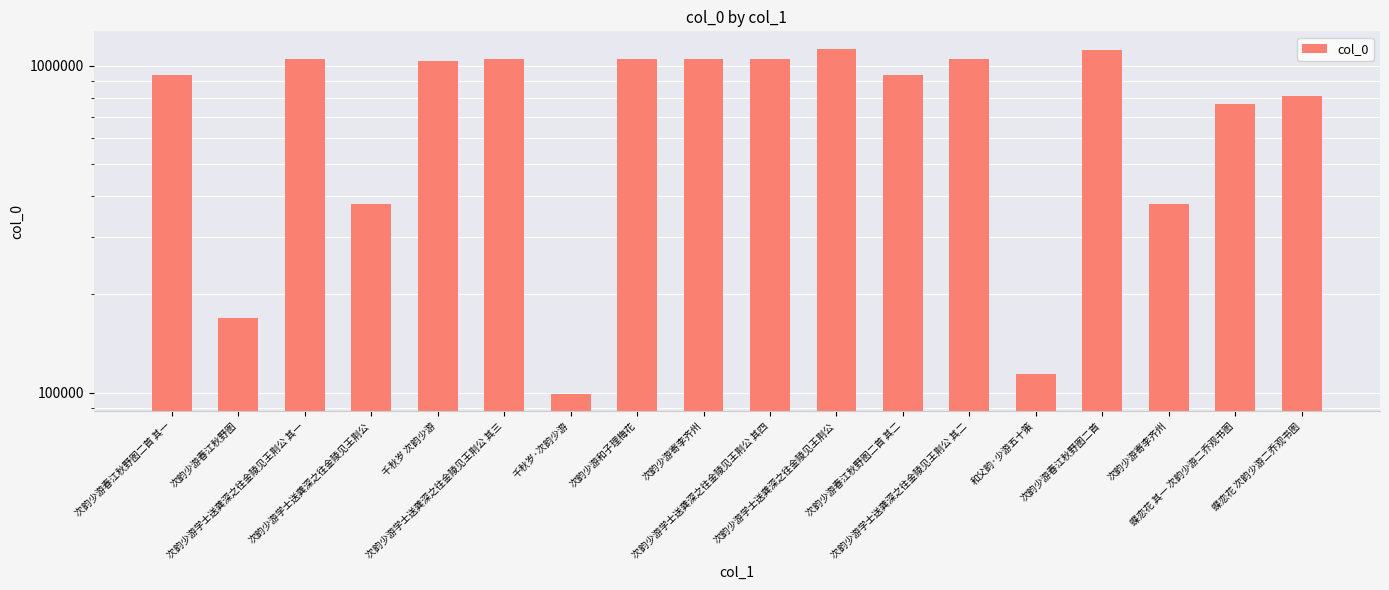

Is it true that the value at 次韵少游学士送龚深之往金陵见王荆公 其一 is 1053152?

True